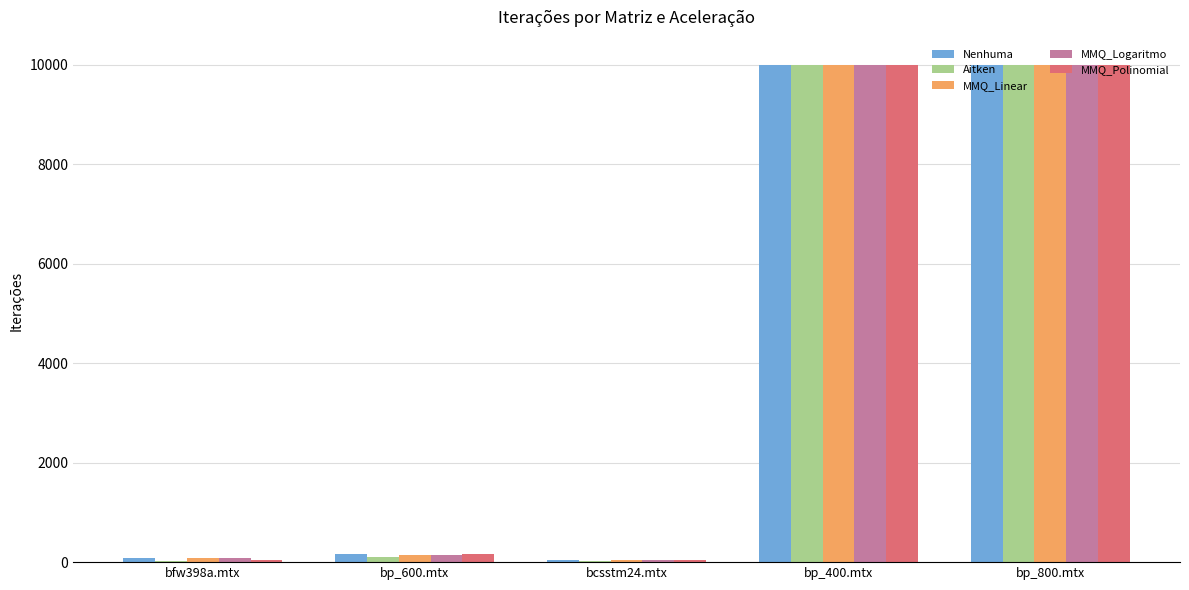

Is the value of Nenhuma at bp_400.mtx greater than the value of Aitken at bp_600.mtx?

Yes